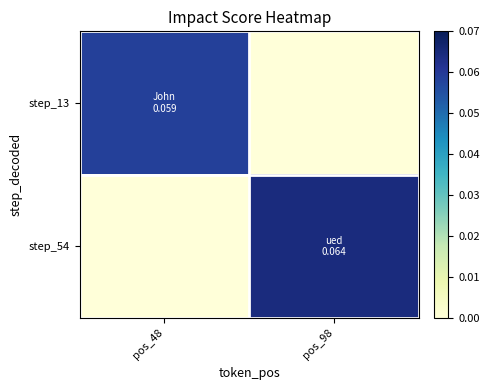

Reading right to left, what are all the values shown in this chart?

step_13: pos_98=0.0	pos_48=0.1
step_54: pos_98=0.1	pos_48=0.0